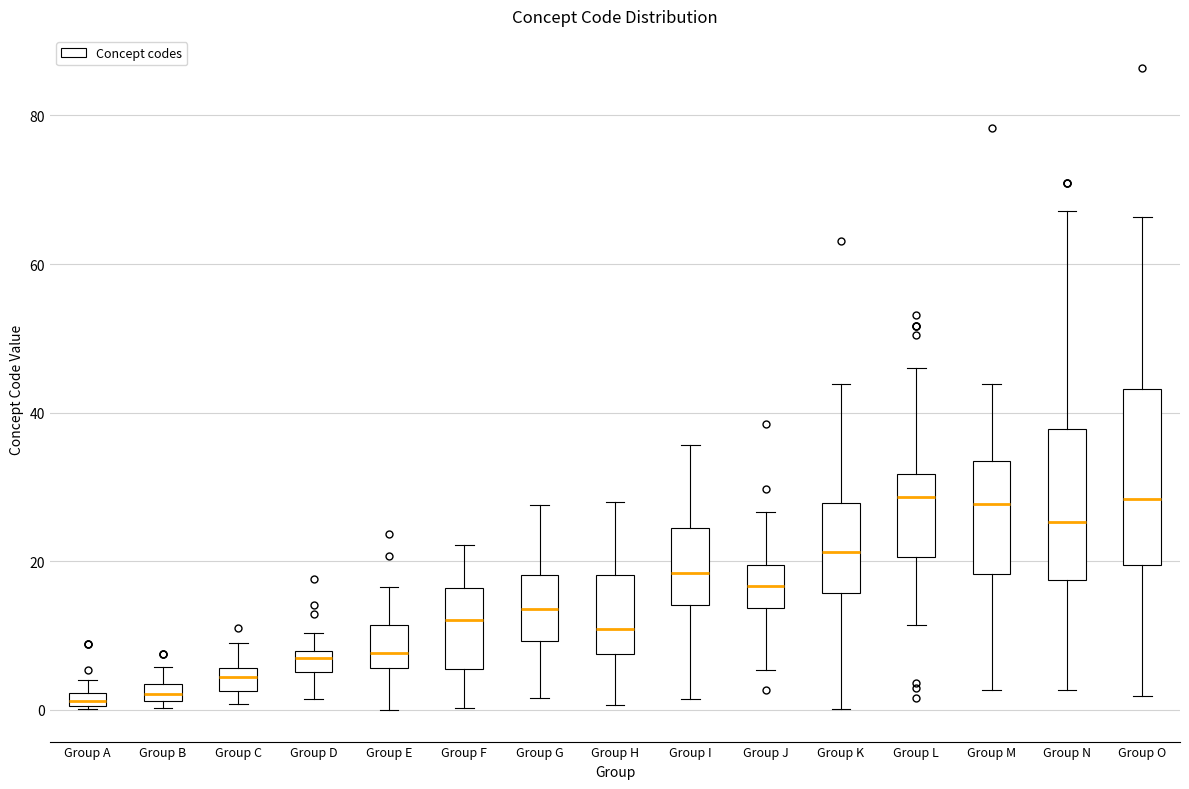

Comparing the boxes themselves (not the whiskers), which one is the tallest?

Group O